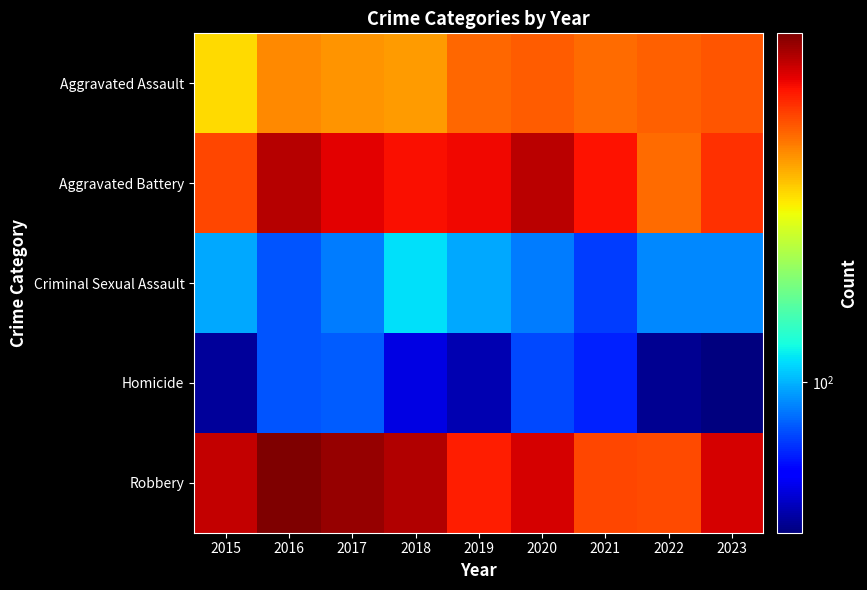

Reading left to right, extract all data points from this chart.

Aggravated Assault: 2015=296	2016=378	2017=366	2018=355	2019=418	2020=430	2021=414	2022=427	2023=444
Aggravated Battery: 2015=464	2016=644	2017=577	2018=548	2019=562	2020=640	2021=541	2022=413	2023=495
Criminal Sexual Assault: 2015=97	2016=77	2017=86	2018=114	2019=97	2020=86	2021=72	2022=89	2023=89
Homicide: 2015=45	2016=77	2017=78	2018=54	2019=48	2020=74	2021=66	2022=44	2023=42
Robbery: 2015=626	2016=745	2017=697	2018=655	2019=522	2020=601	2021=460	2022=459	2023=599